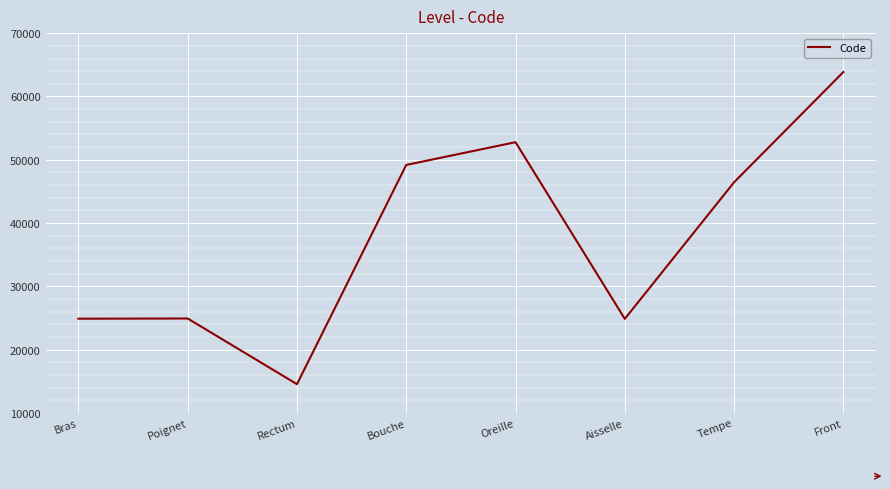

How many categories are shown in the chart?

8